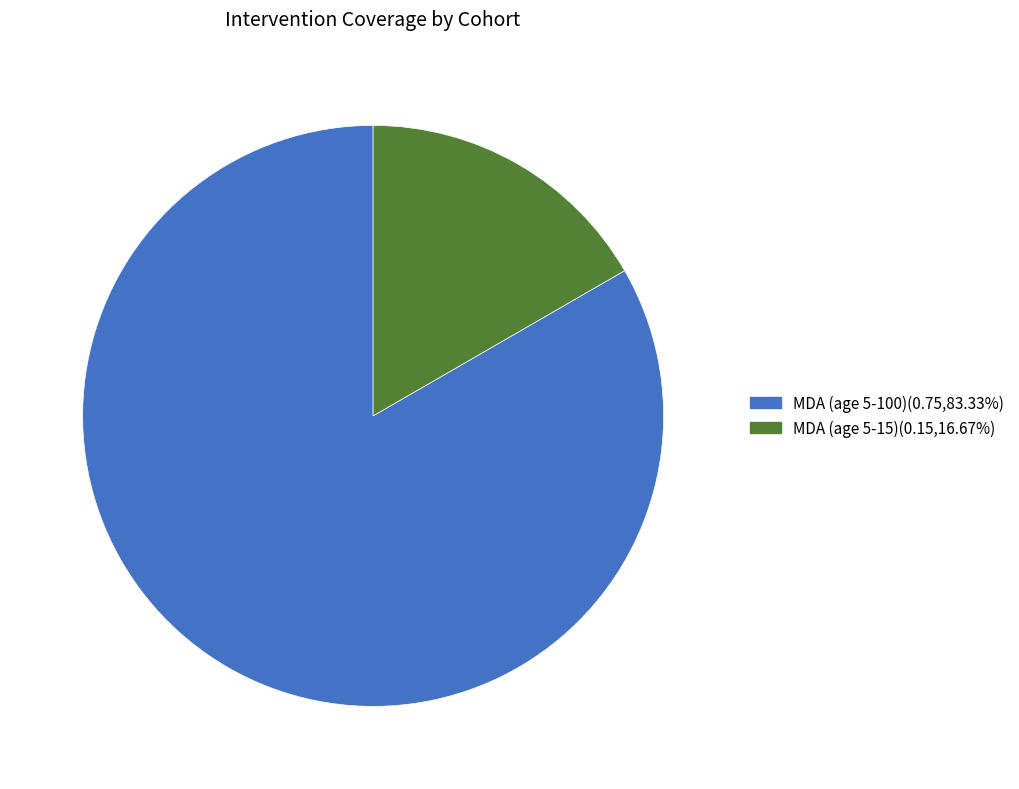

Rank the categories by value from lowest to highest.

MDA (age 5-15), MDA (age 5-100)